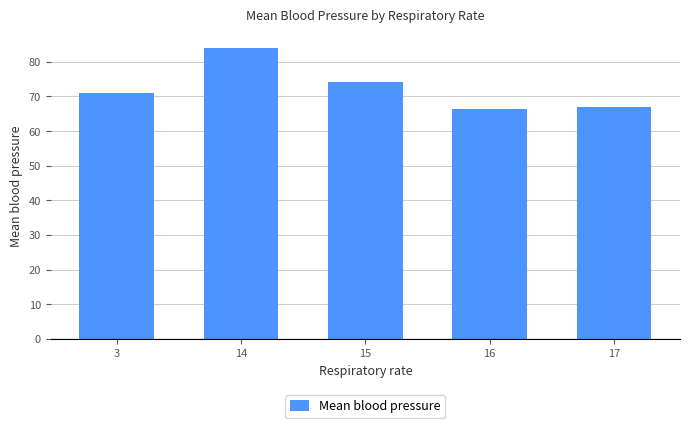

Approximately how many times larger is the value at 15 compared to 16?

1.1